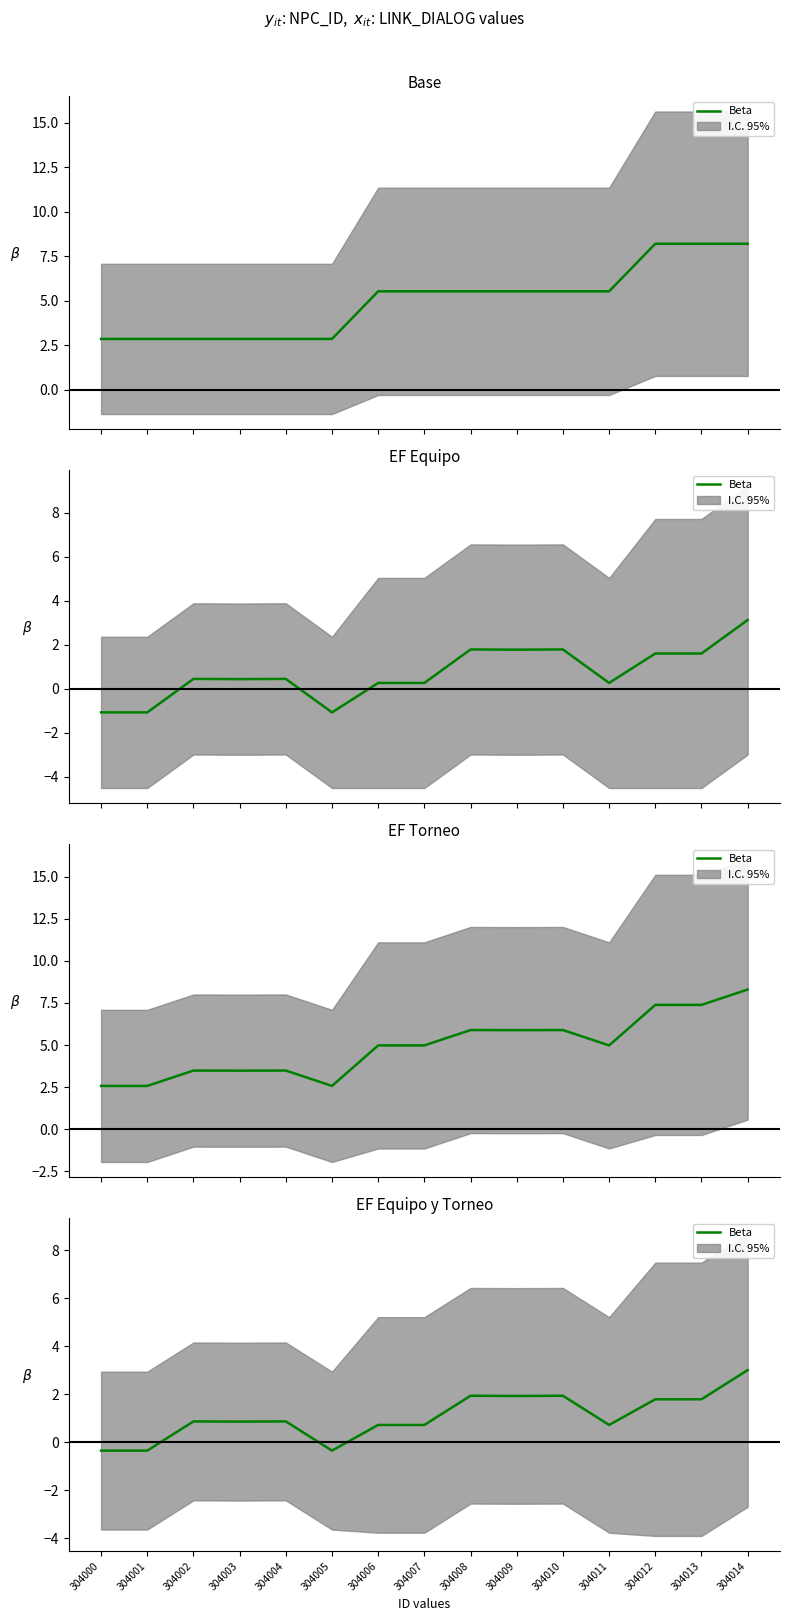

What is the value of the 8th point from the left?

0.7